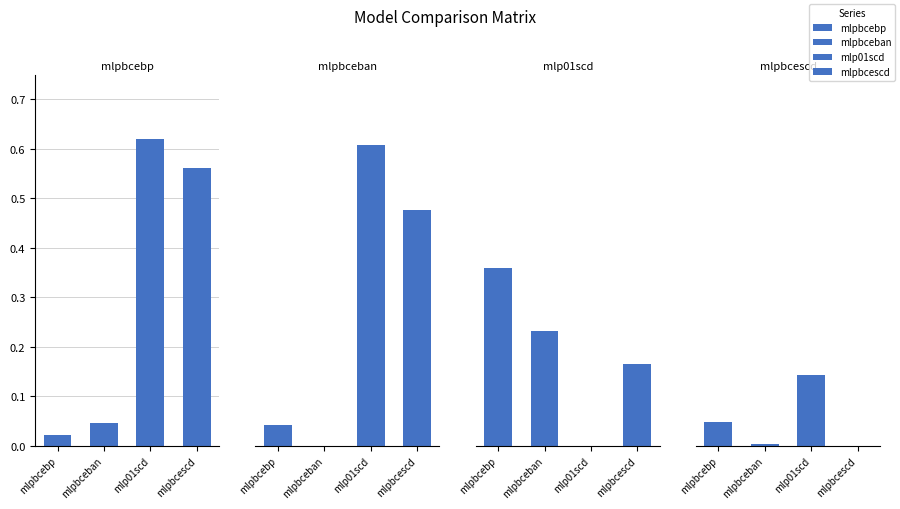

What is the total value across all series at mlpbcescd?

1.2